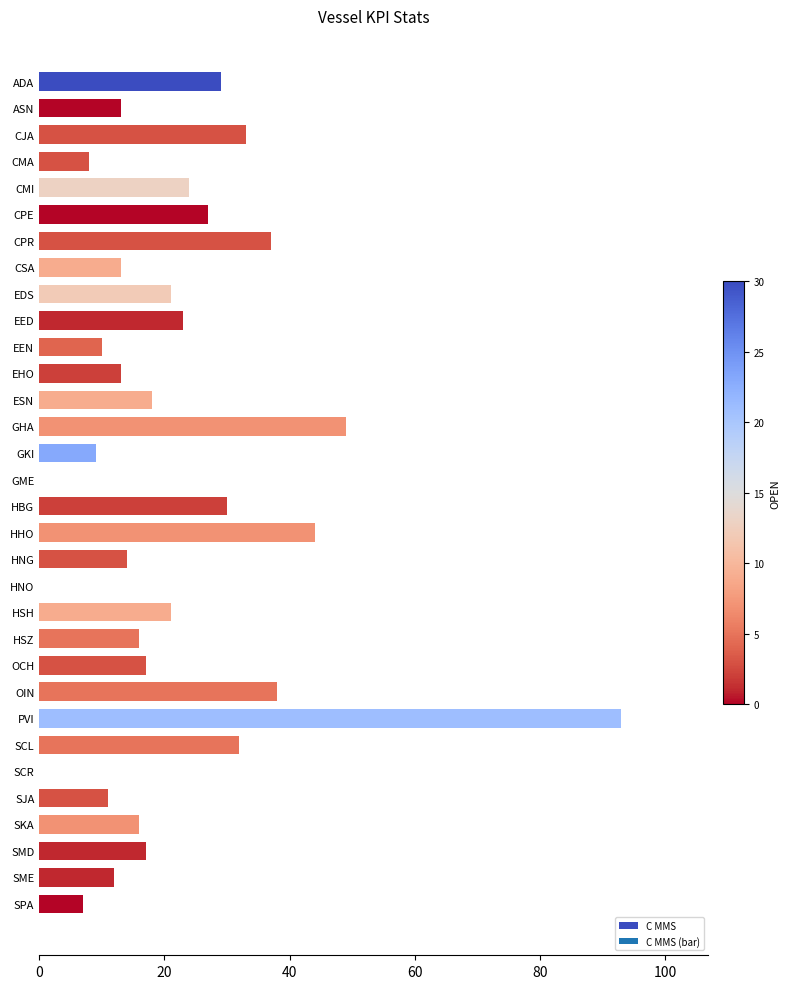

Is it true that the value at HHO is 29?

False